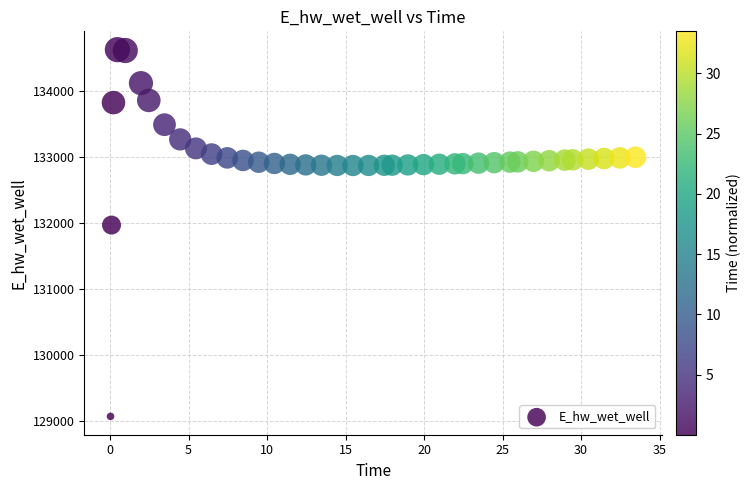

What Y value in the scatter plot is closest to 131849?

131970.0